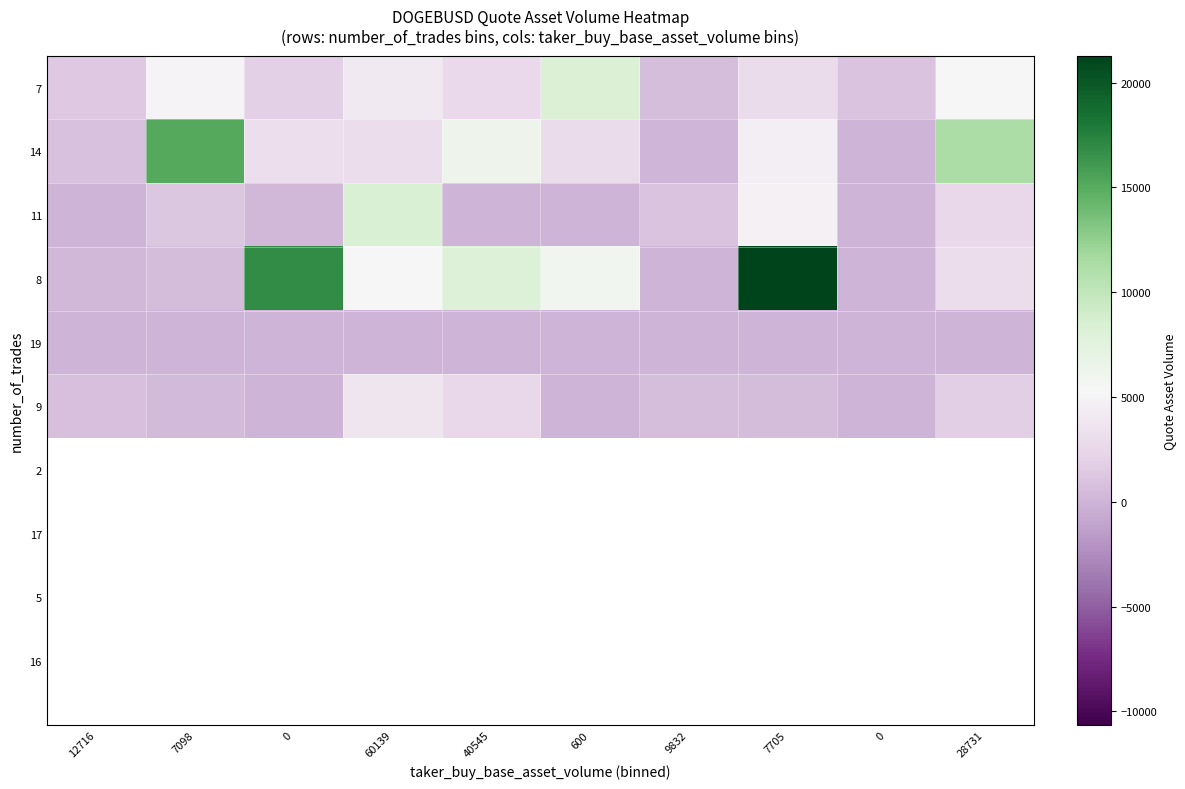

At 40545, list the series in order from smallest to largest.

11, 19, 9, 7, 14, 8